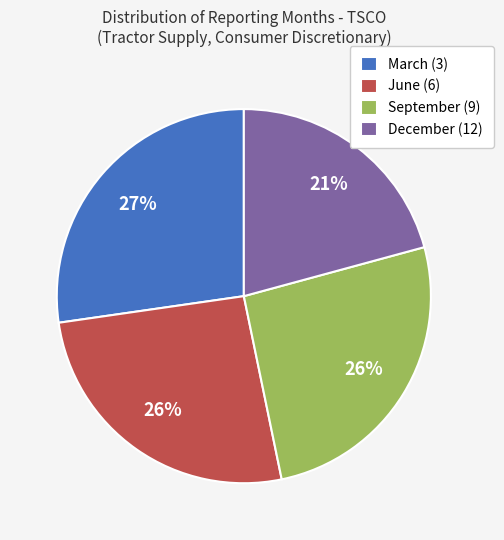

How many slices are in this pie chart?

4